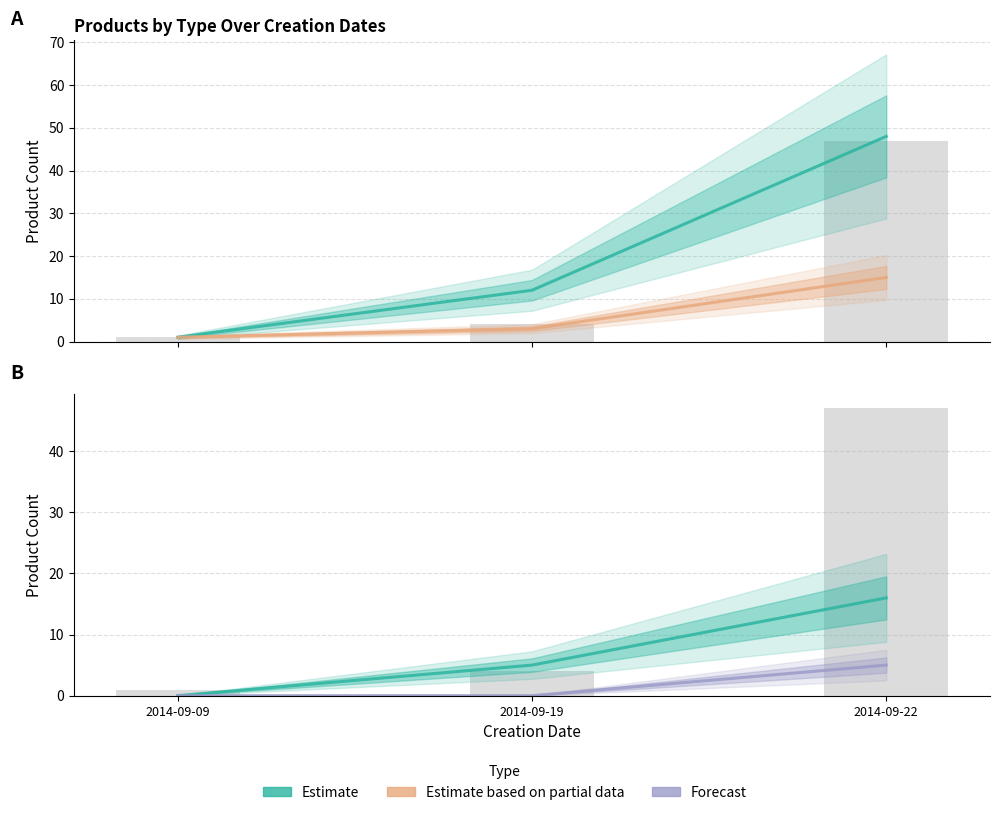

The value of Forecast (type 2) at 2014-09-22 is 5. True or false?

True